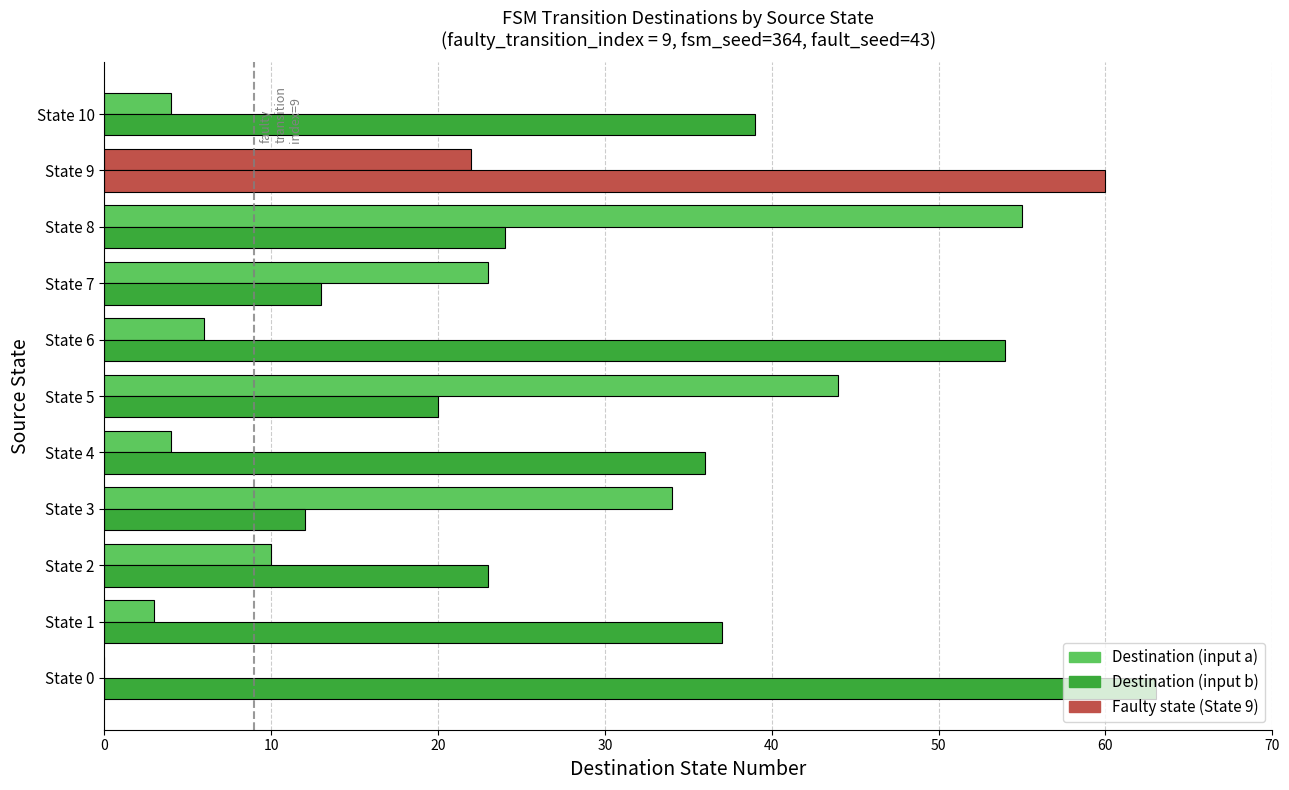

Which series has the largest total across all categories?

Destination (input b)